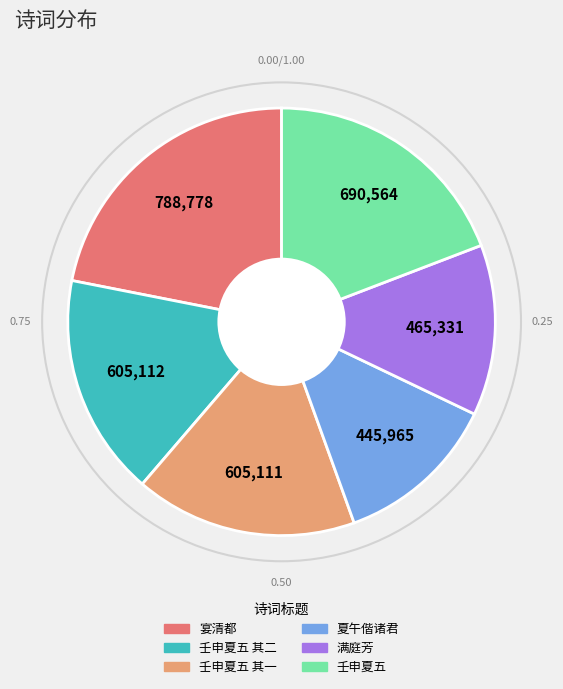

Between 宴清都 and 满庭芳, which is larger?

宴清都